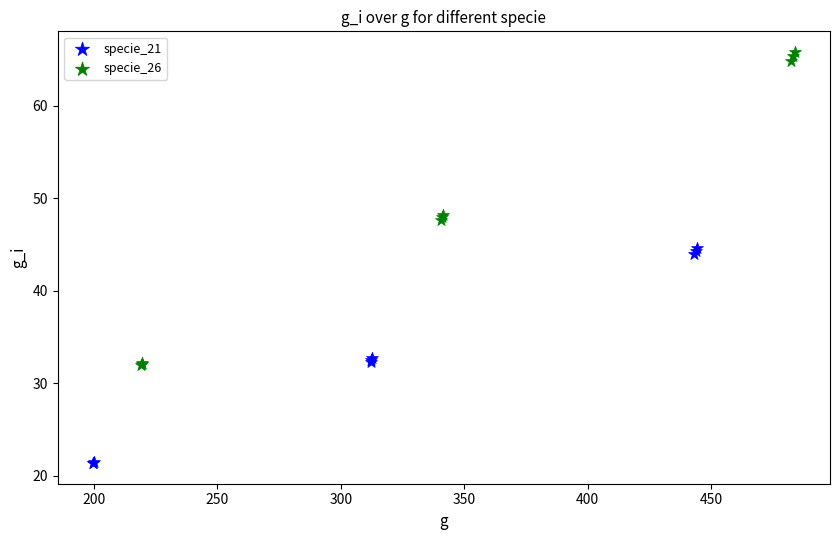

Which series reaches the maximum Y coordinate?

specie_26